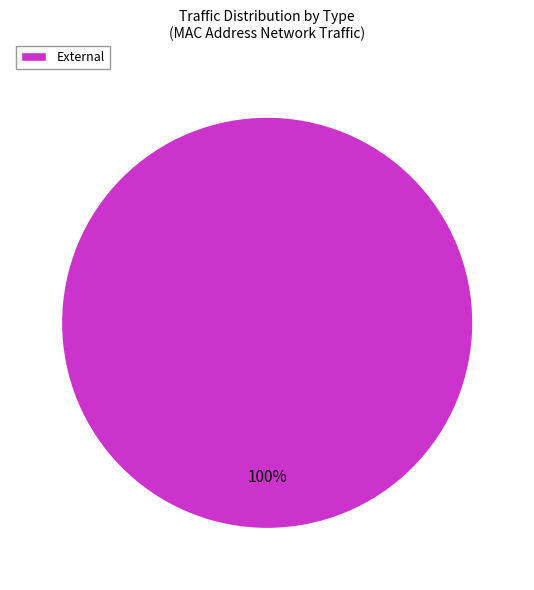

What percentage is the External slice, to the nearest percent?

100%